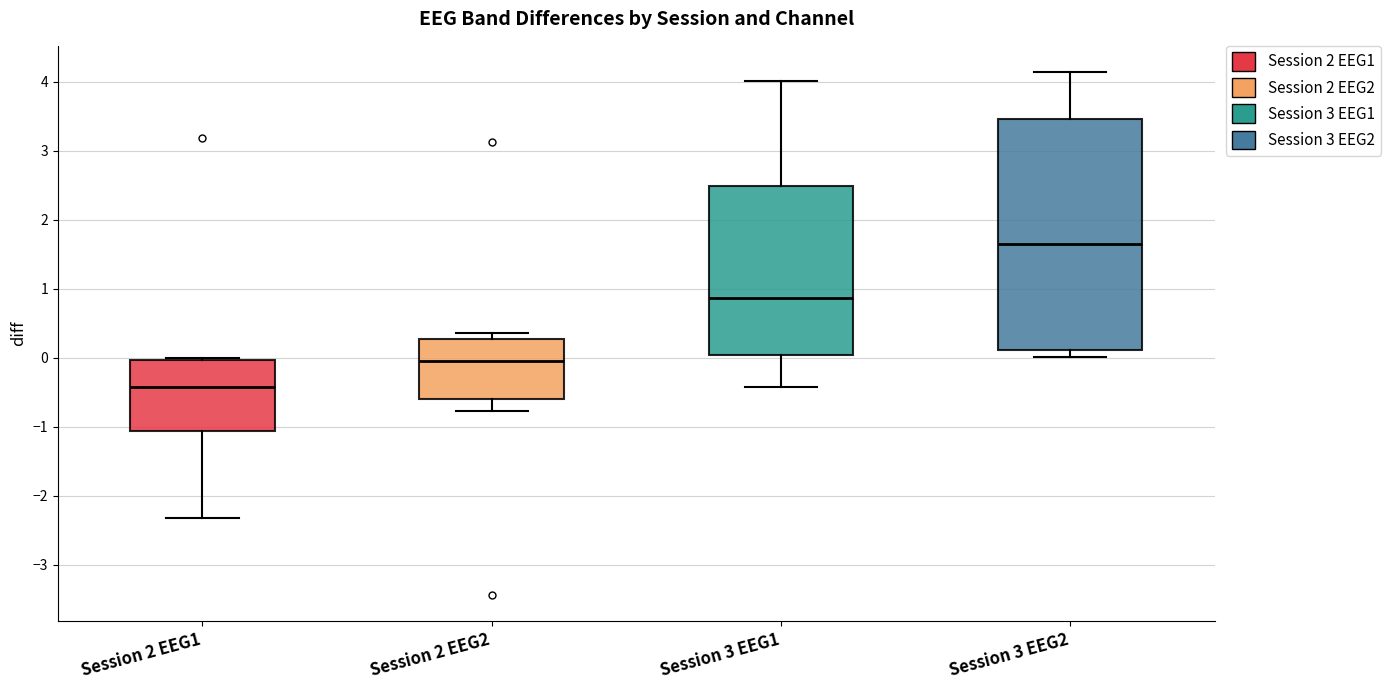

Which box is the tallest, from its lower edge to its upper edge?

Session 3 EEG2